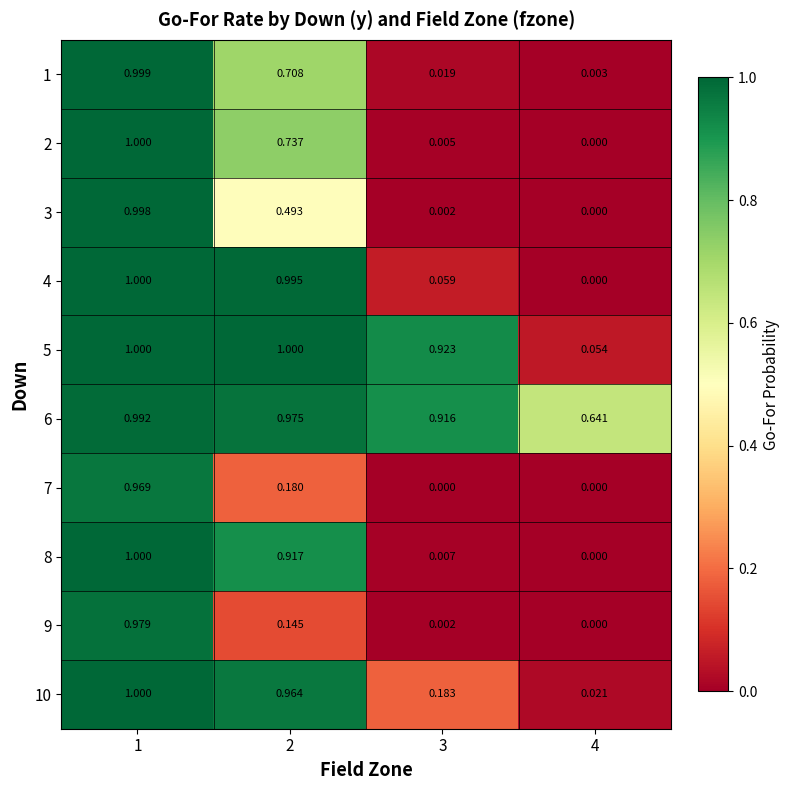

Is the value of 10 at 3 greater than the value of 3 at 2?

No